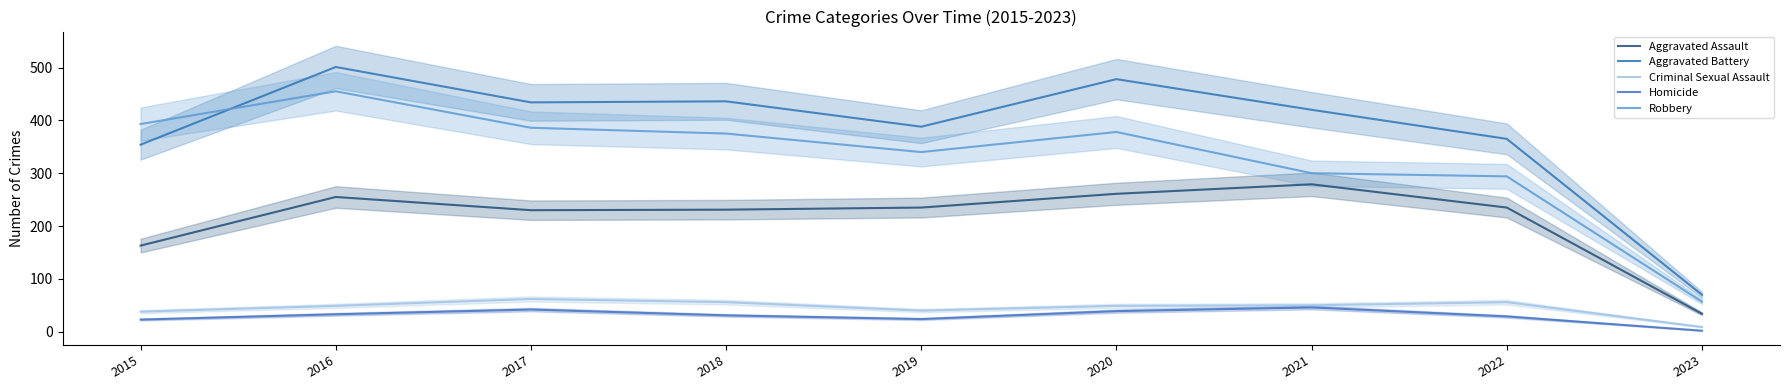

What is the value of the Homicide point at the 6th from the left?

39